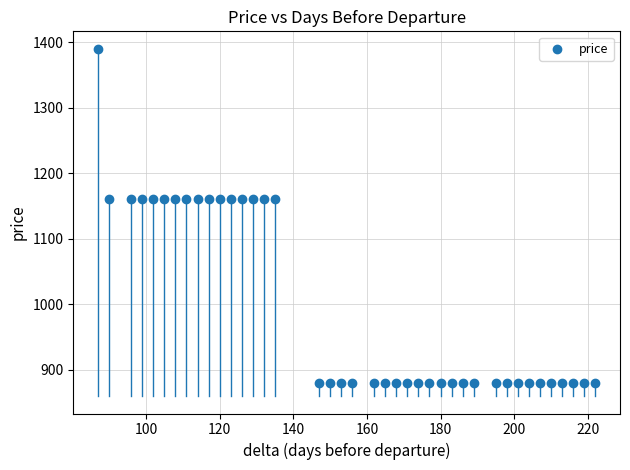

What is the range of X values (max minus min)?

135